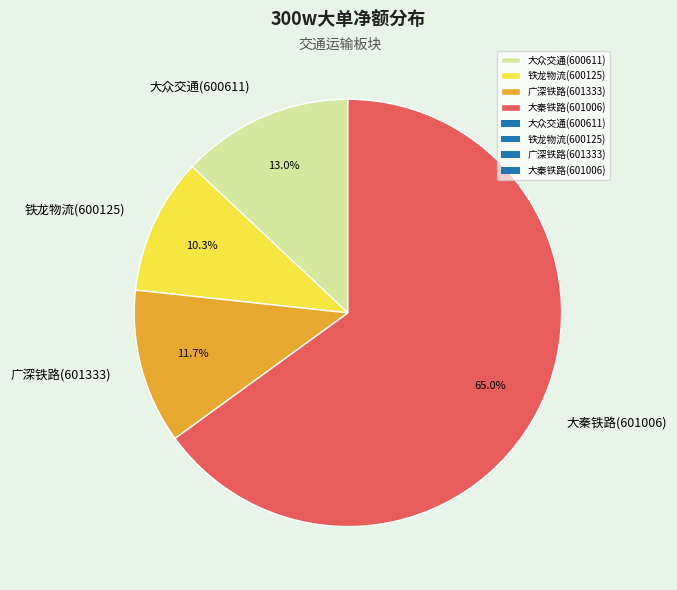

What is the total percentage of 大众交通(600611) and 铁龙物流(600125)?

23.3%